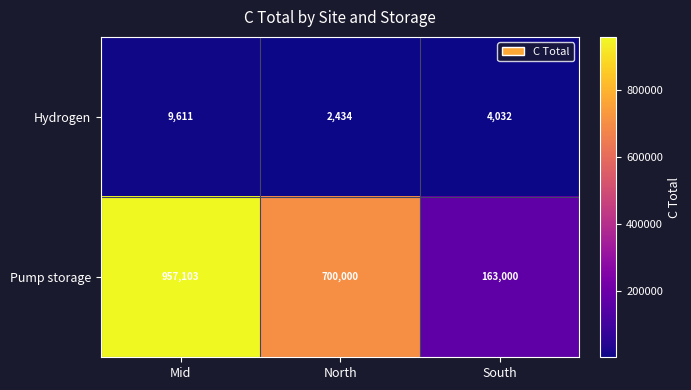

At which label is Hydrogen closest to 6022?

South